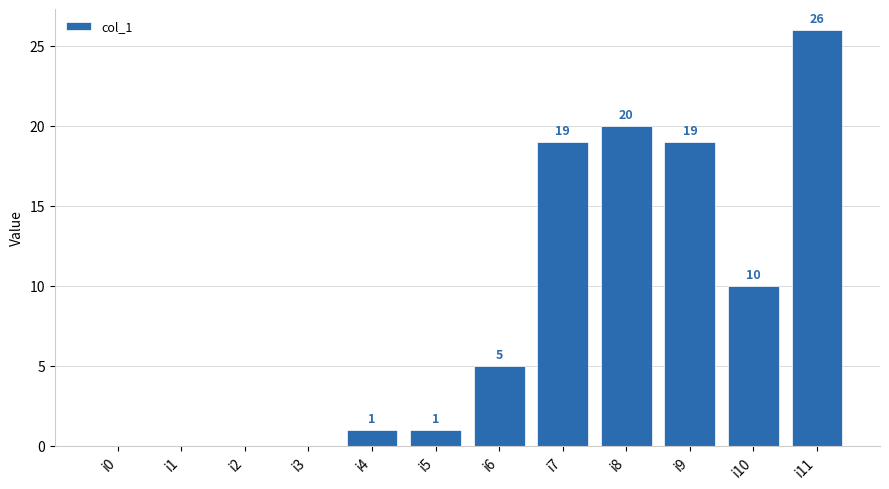

At which label is the value closest to 13?

i10